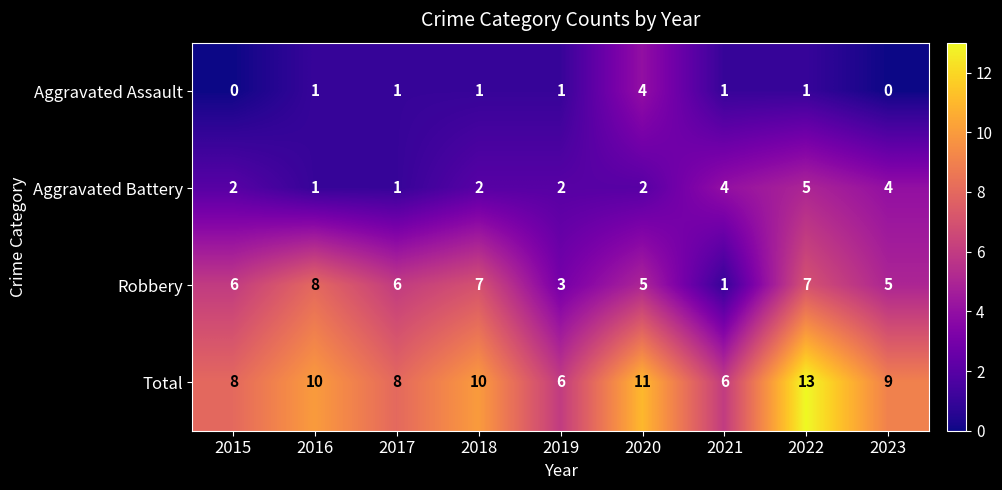

Where does the Total series first go above 9?

2016